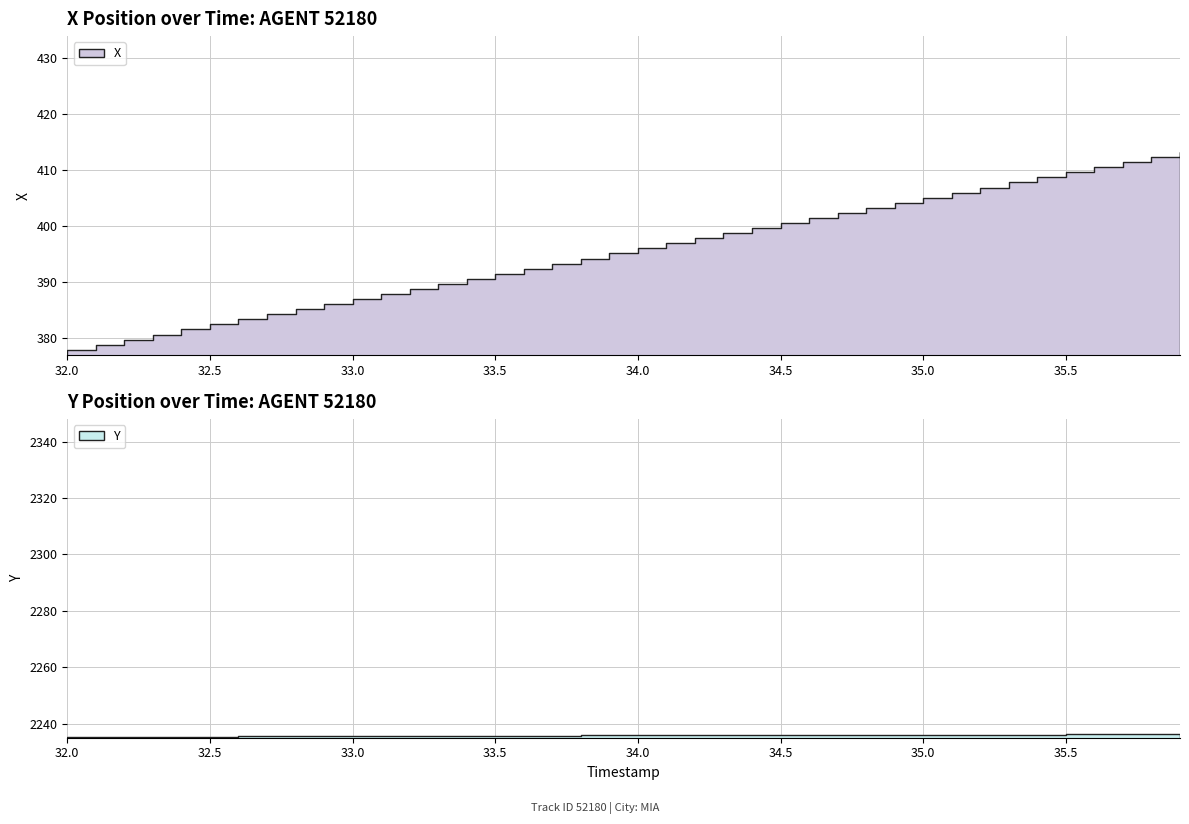

How many values in the X series are below 396?

20